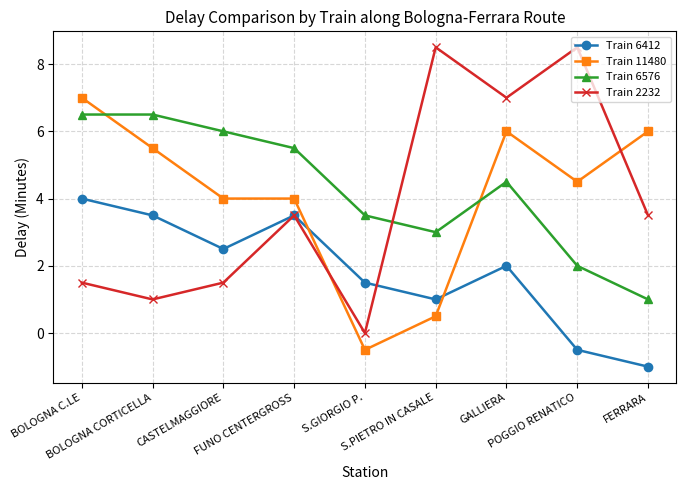

What is the sum of the Train 6576 values at S.PIETRO IN CASALE and BOLOGNA CORTICELLA?

9.5